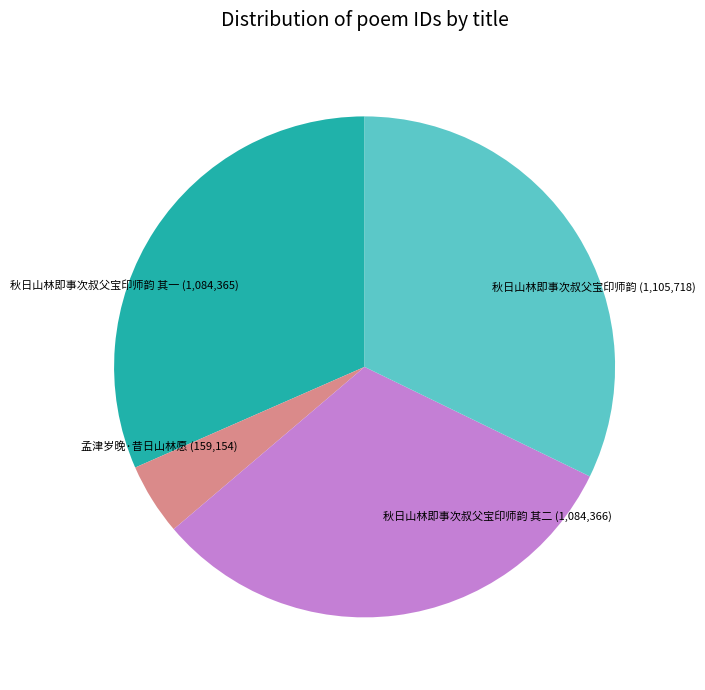

Is the sum of 秋日山林即事次叔父宝印师韵 and 秋日山林即事次叔父宝印师韵 其一 greater than half?

Yes